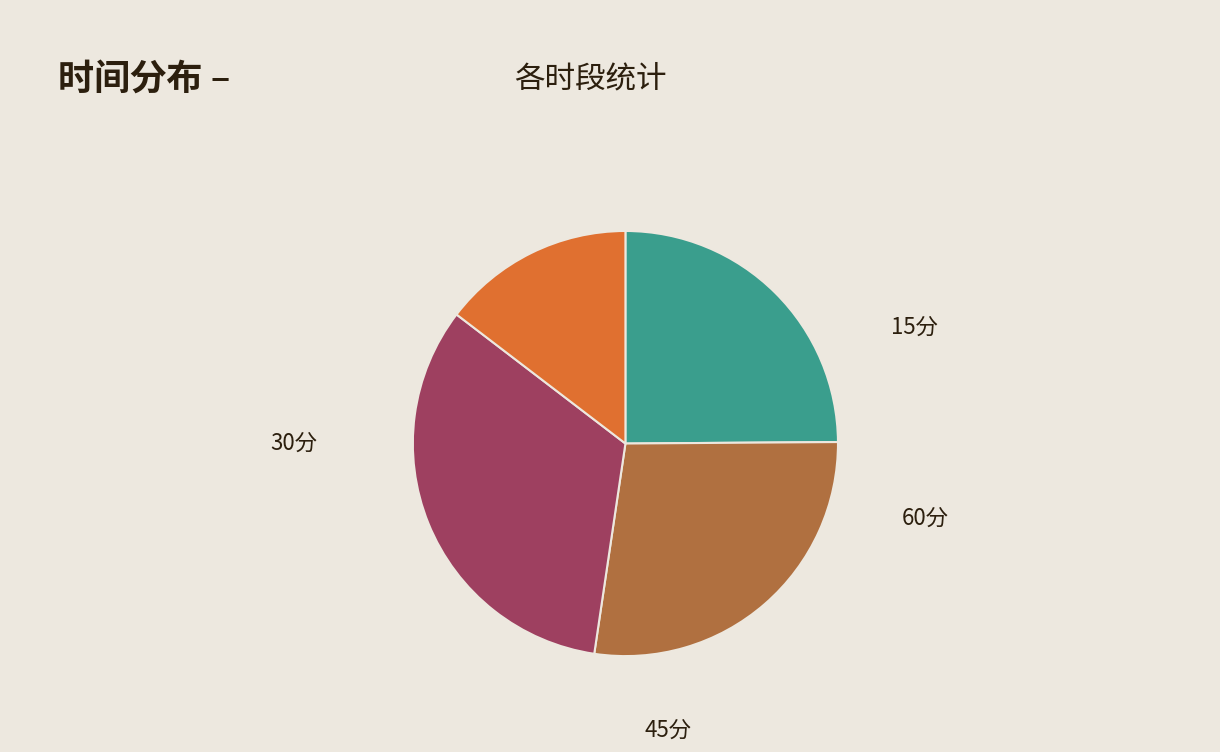

Which slice is the largest?

45分